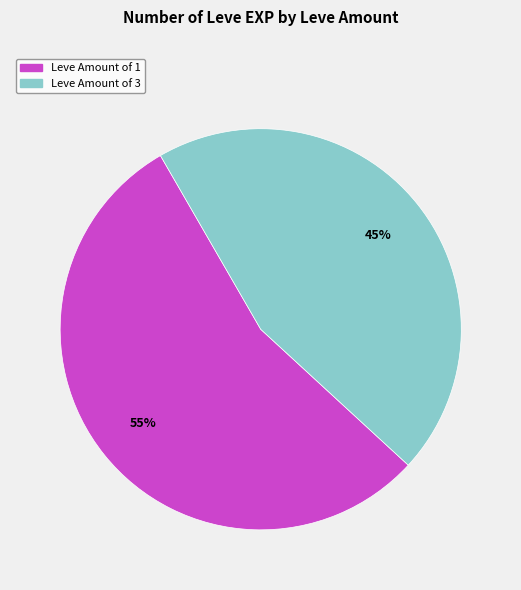

How many segments does this pie chart have?

2